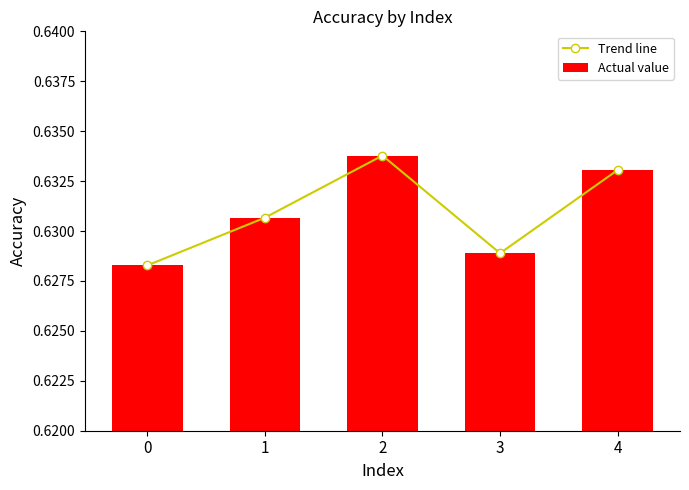

Rank the series at 0 from lowest to highest value.

Trend line, Actual value